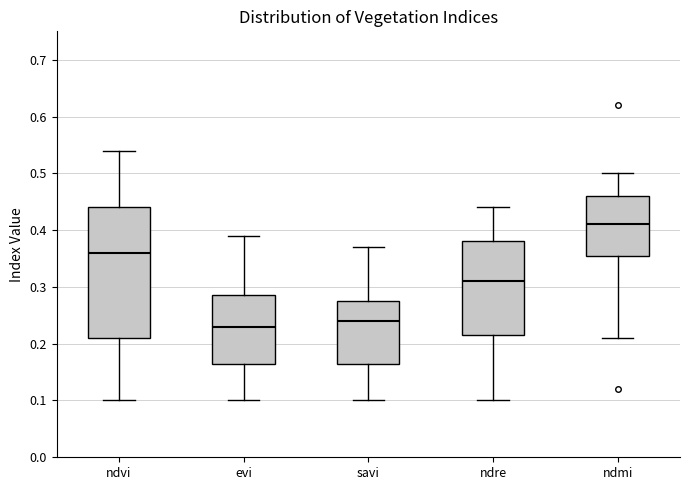

Reading left to right, transcribe this box plot: for each box, give where its median line is, the range the box spans, and where its two whiskers end, as read against the y-axis. The values are not printed on the chart, so give them approximately, as read against the axis.

ndvi: median 0.36, box 0.21 to 0.44, whiskers 0.10 to 0.54
evi: median 0.23, box 0.17 to 0.29, whiskers 0.10 to 0.39
savi: median 0.24, box 0.17 to 0.28, whiskers 0.10 to 0.37
ndre: median 0.31, box 0.22 to 0.38, whiskers 0.10 to 0.44
ndmi: median 0.41, box 0.36 to 0.46, whiskers 0.21 to 0.50